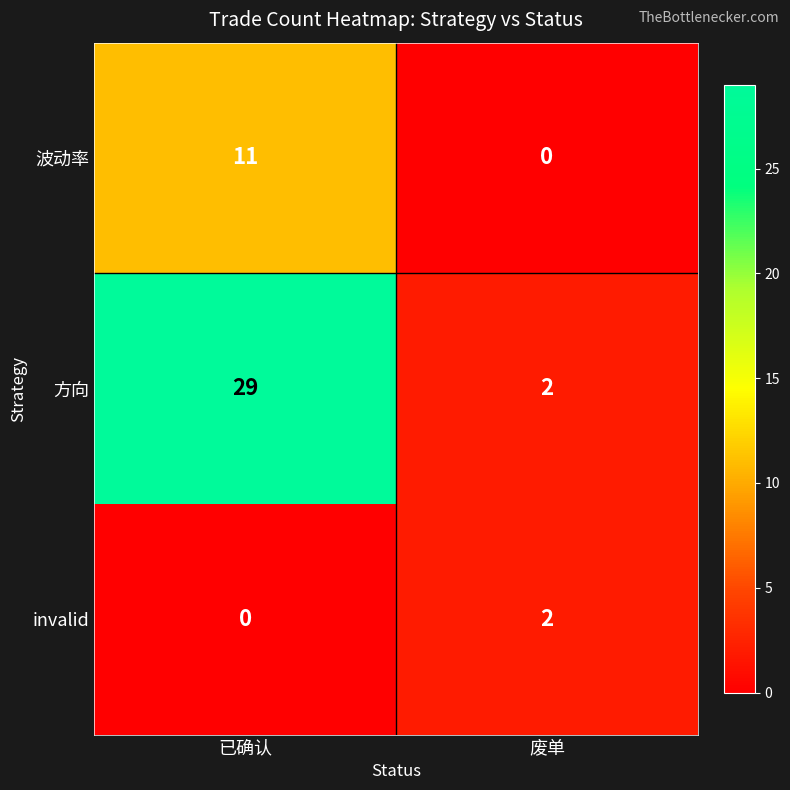

Reading left to right, what are all the values shown in this chart?

波动率: 已确认=11	废单=0
方向: 已确认=29	废单=2
invalid: 已确认=0	废单=2